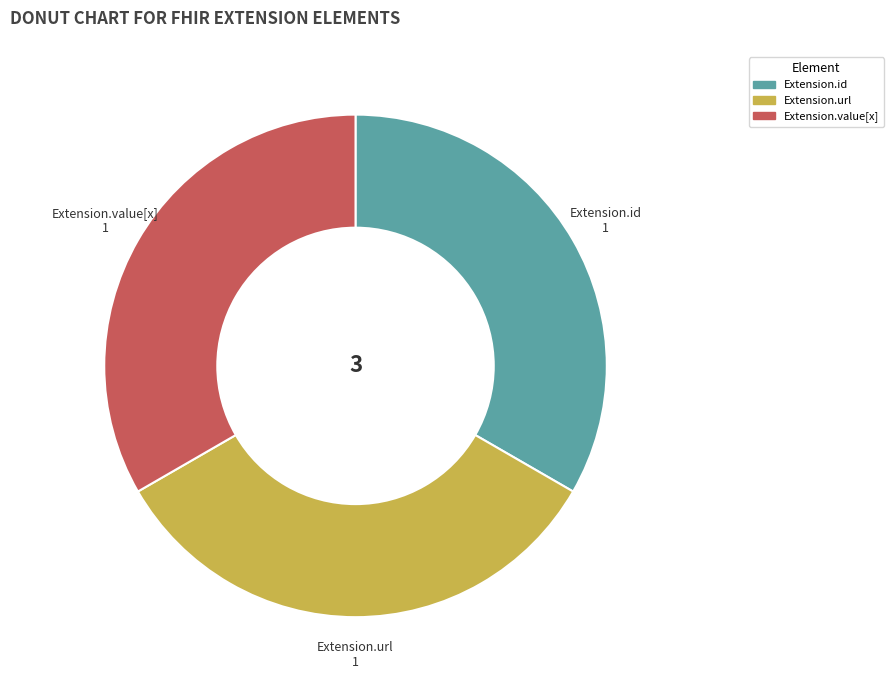

Is Extension.url the majority of the pie?

No